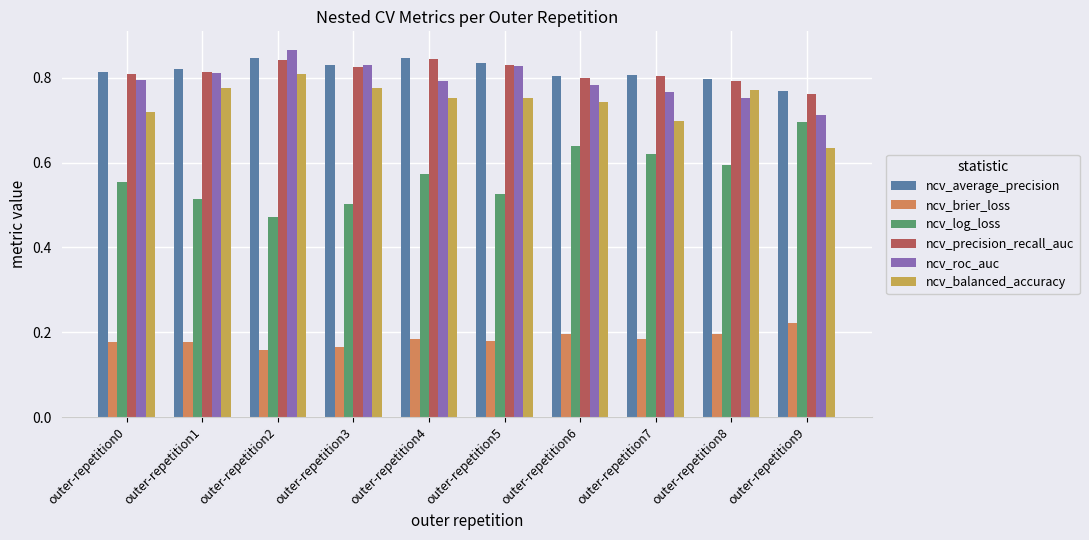

How many bars are there in total?

60